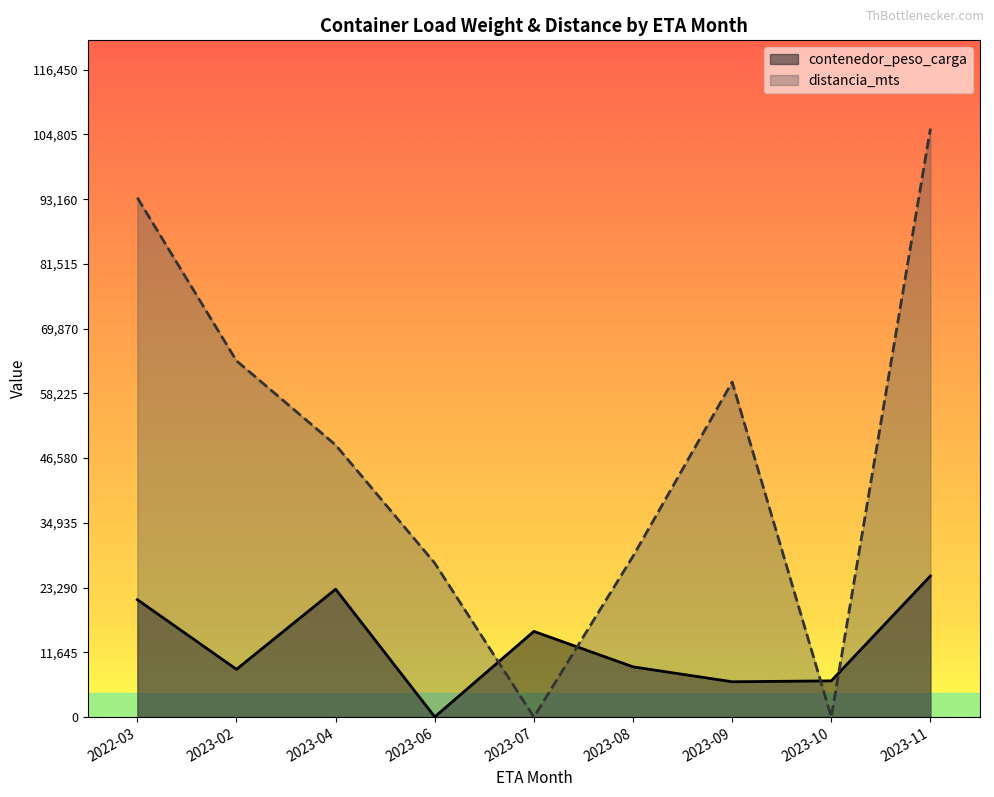

Rank the series by their average value, from highest to lowest.

distancia_mts, contenedor_peso_carga